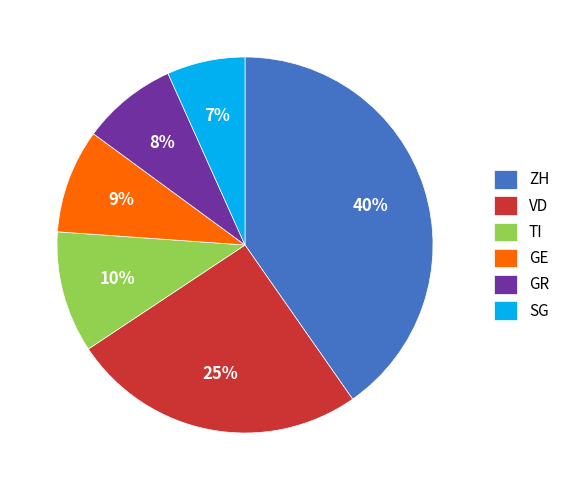

Does GE represent more than half of the total?

No